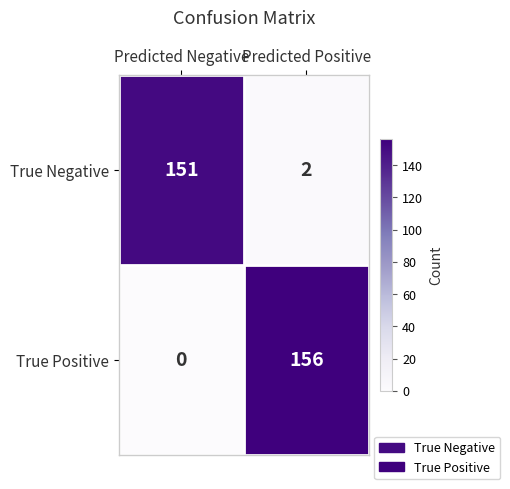

True or false: True Positive has a value of 0 at Predicted Negative.

True